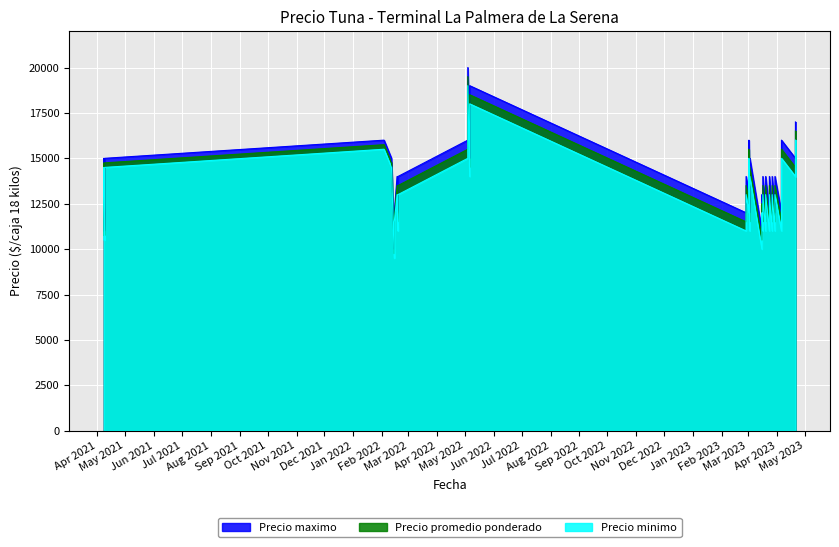

At which category does the chart reach its peak across all series?

2022-05-04